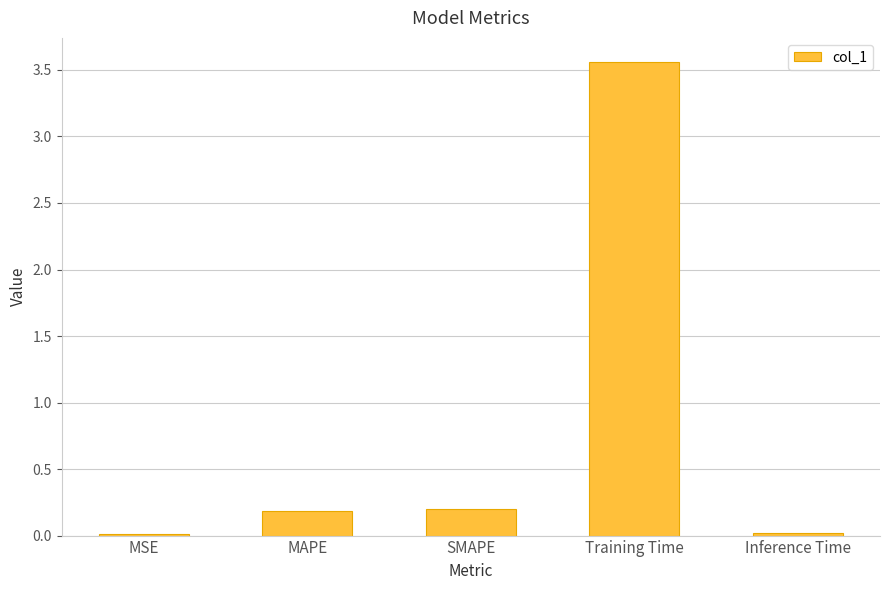

The value at MAPE is 0.3. True or false?

False